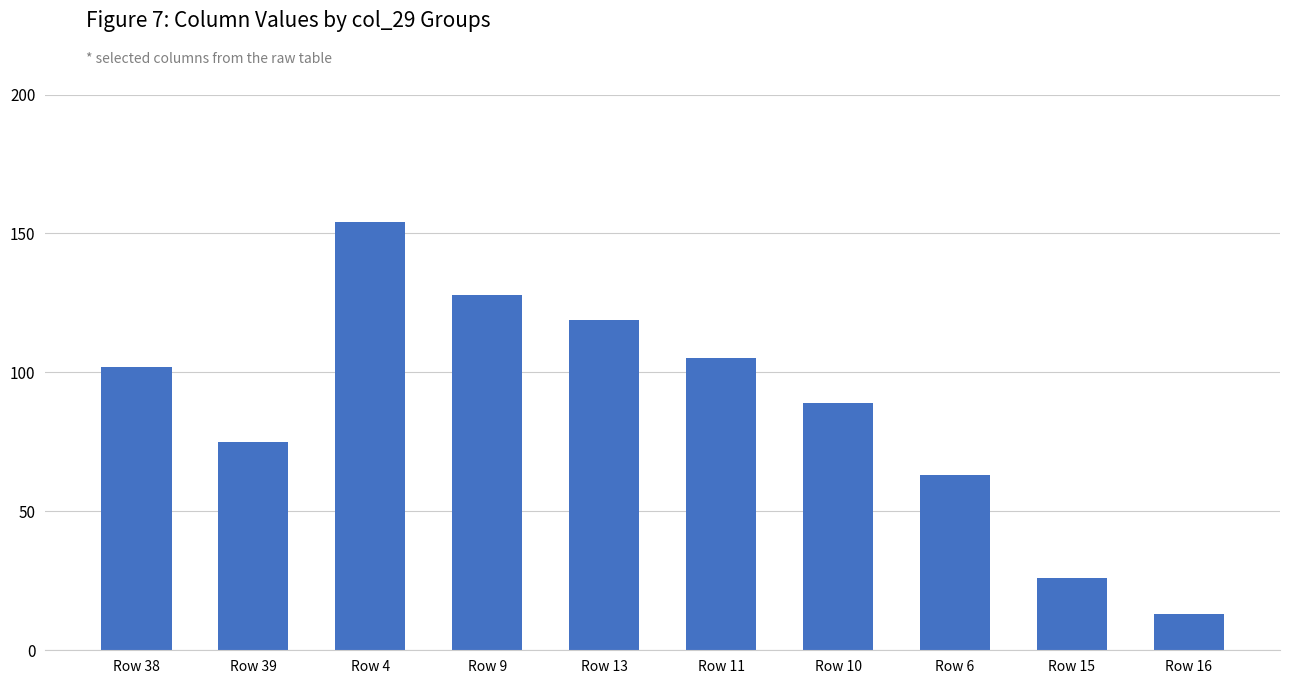

How many distinct data groups are displayed?

1